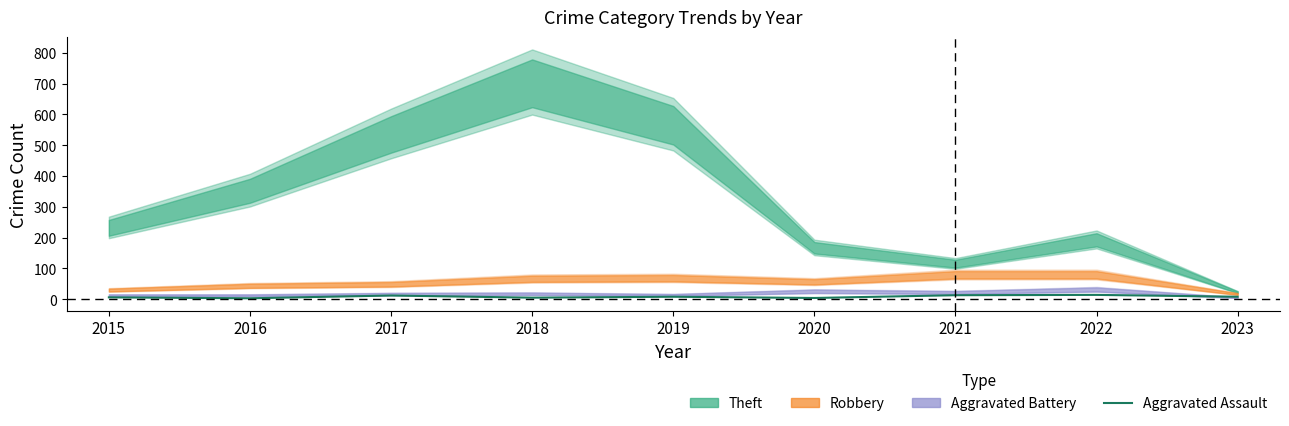

What is the average value?

8